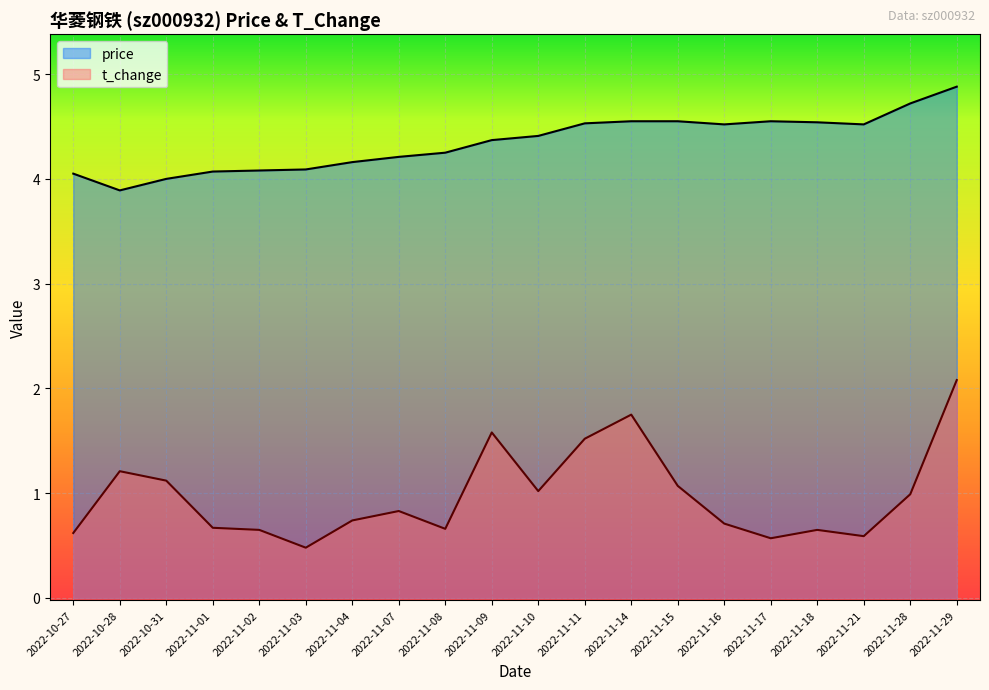

Reading left to right, list all the values displayed in this chart.

price: 4.0	3.9	4.0	4.1	4.1	4.1	4.2	4.2	4.2	4.4	4.4	4.5	4.5	4.5	4.5	4.5	4.5	4.5	4.7	4.9
t_change: 0.6	1.2	1.1	0.7	0.7	0.5	0.7	0.8	0.7	1.6	1.0	1.5	1.8	1.1	0.7	0.6	0.7	0.6	1.0	2.1